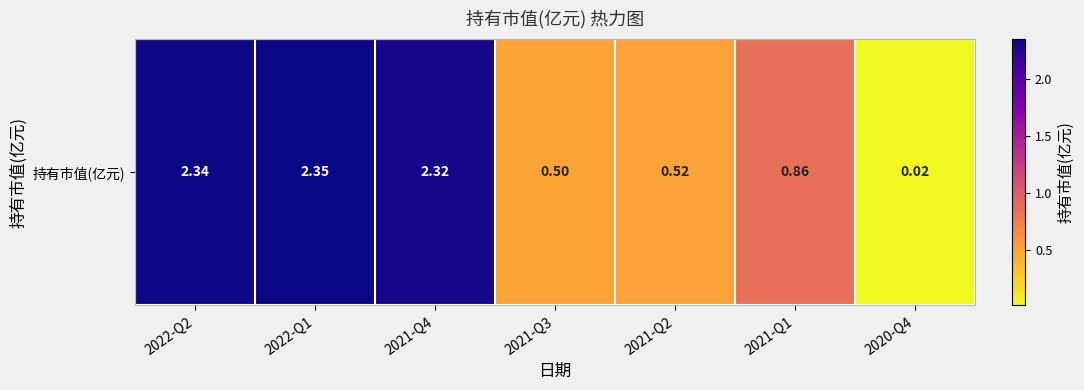

Is it true that the value at 2022-Q1 is 4.2?

False